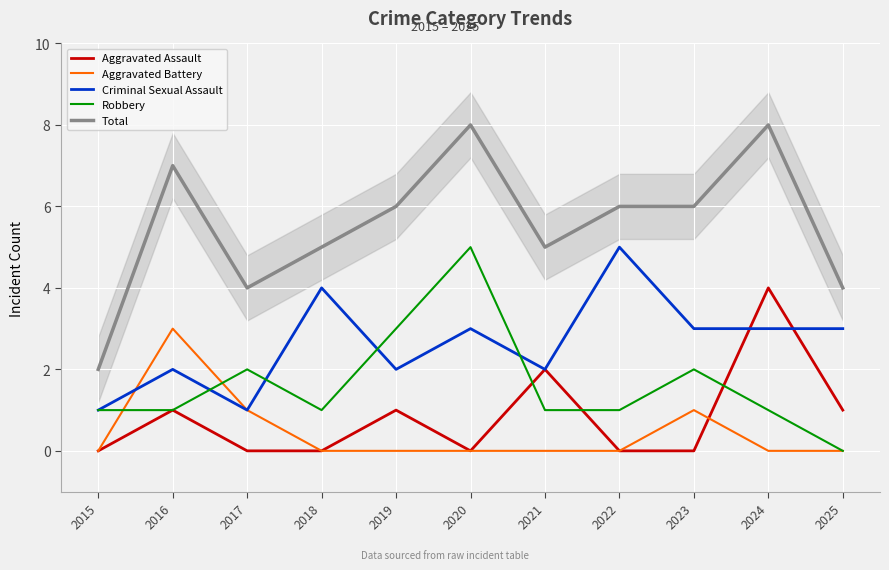

Reading left to right, transcribe all the data shown in this chart.

Aggravated Assault: 0	1	0	0	1	0	2	0	0	4	1
Aggravated Battery: 0	3	1	0	0	0	0	0	1	0	0
Criminal Sexual Assault: 1	2	1	4	2	3	2	5	3	3	3
Robbery: 1	1	2	1	3	5	1	1	2	1	0
Total: 2	7	4	5	6	8	5	6	6	8	4